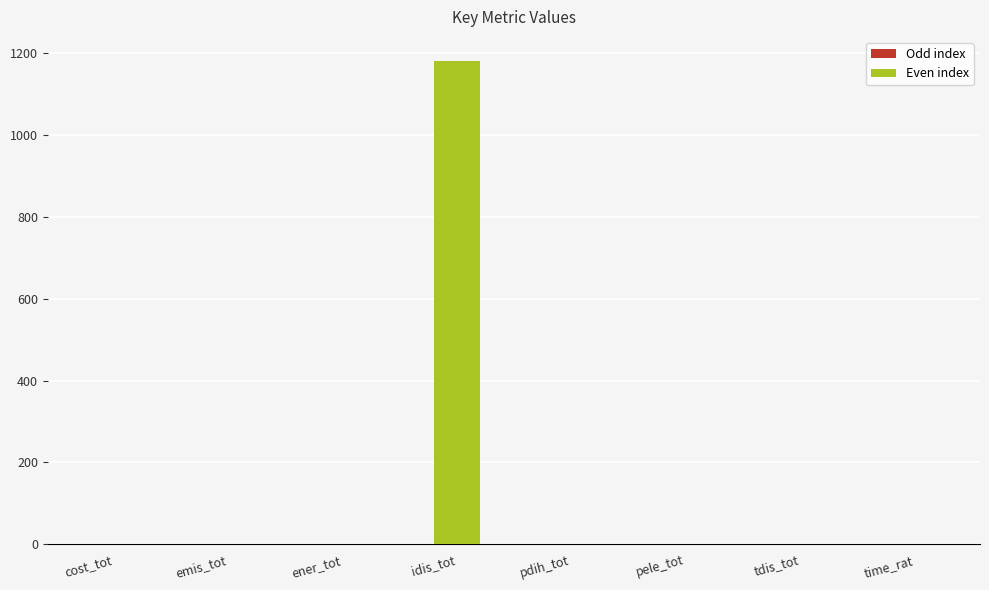

Does the chart contain stacked bars?

No